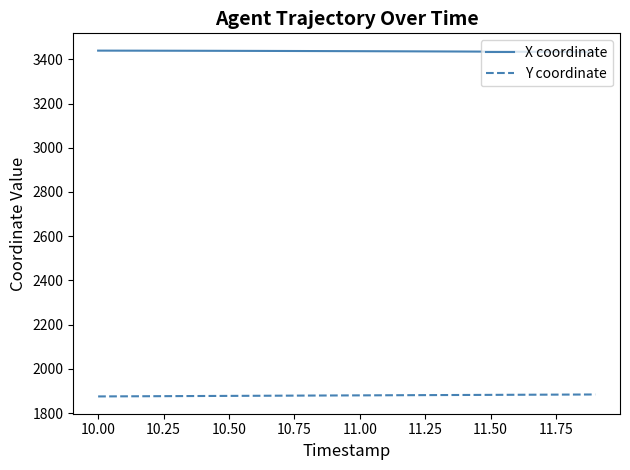

How many lines are shown in the chart?

2